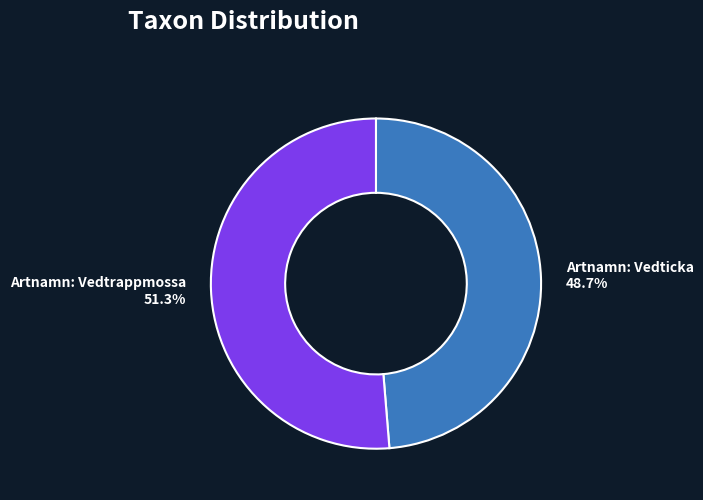

Is it true that Artnamn: Vedticka is 49% of the pie?

True